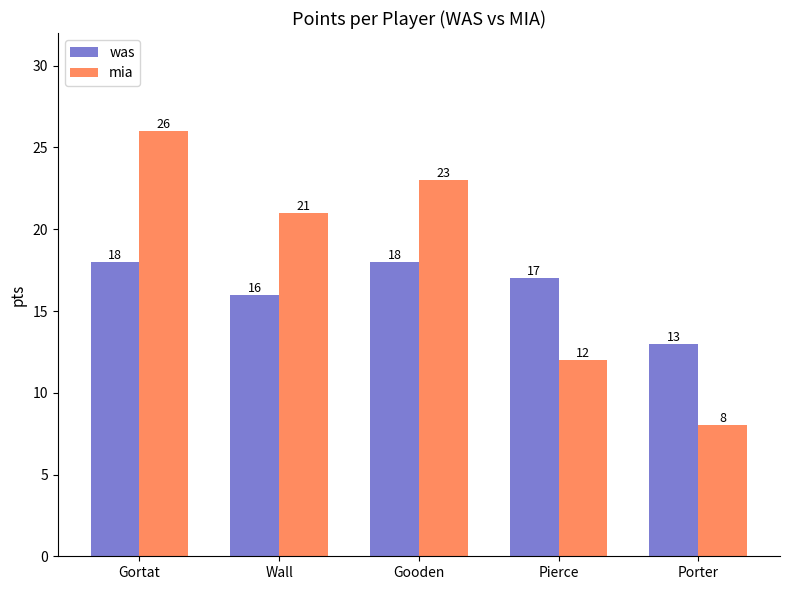

Where does the mia series first go above 21?

Gortat